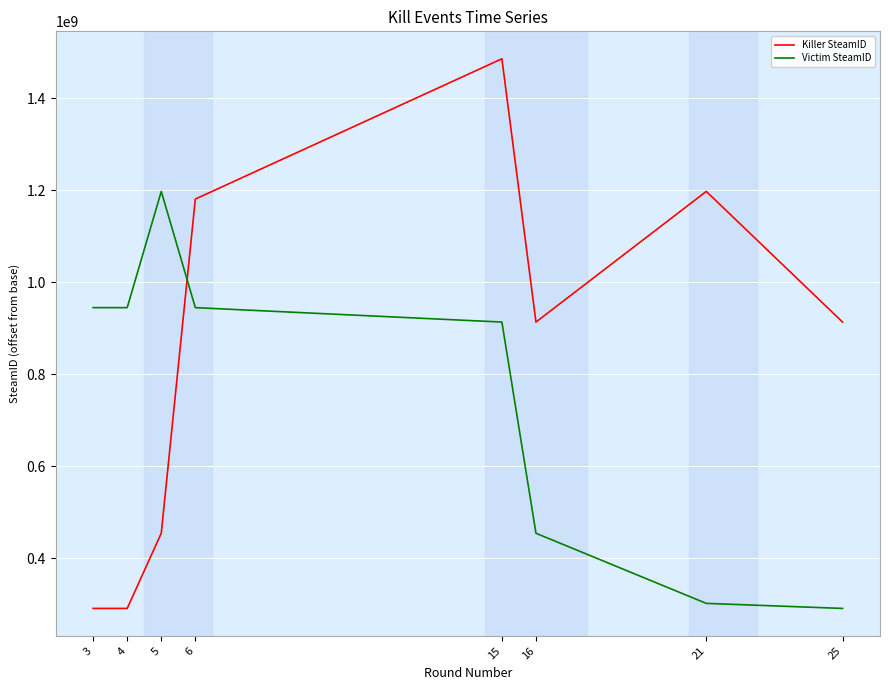

What is the difference between the maximum and minimum values in the Killer SteamID series?

1194846832